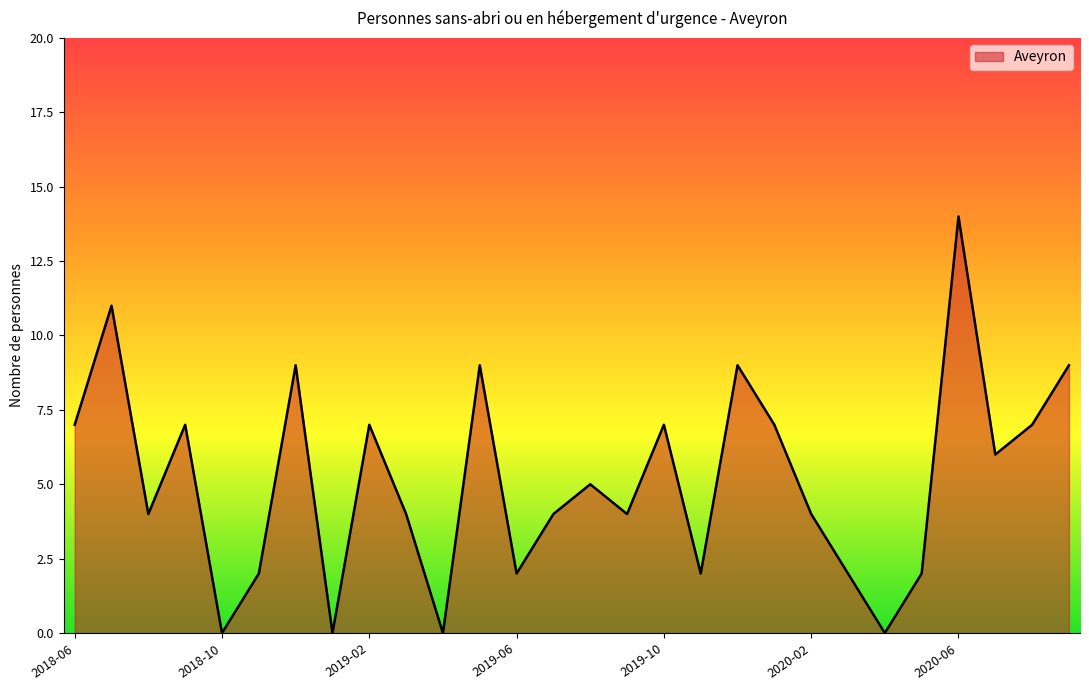

What is the difference between the maximum and minimum values?

14